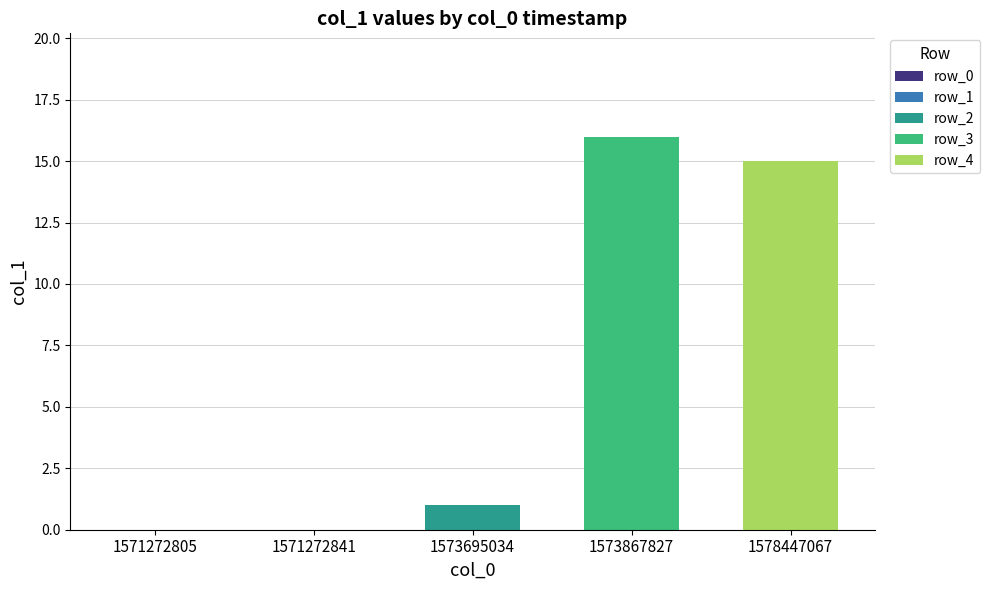

At 1573867827, list the series in order from largest to smallest.

row_3, row_4, row_2